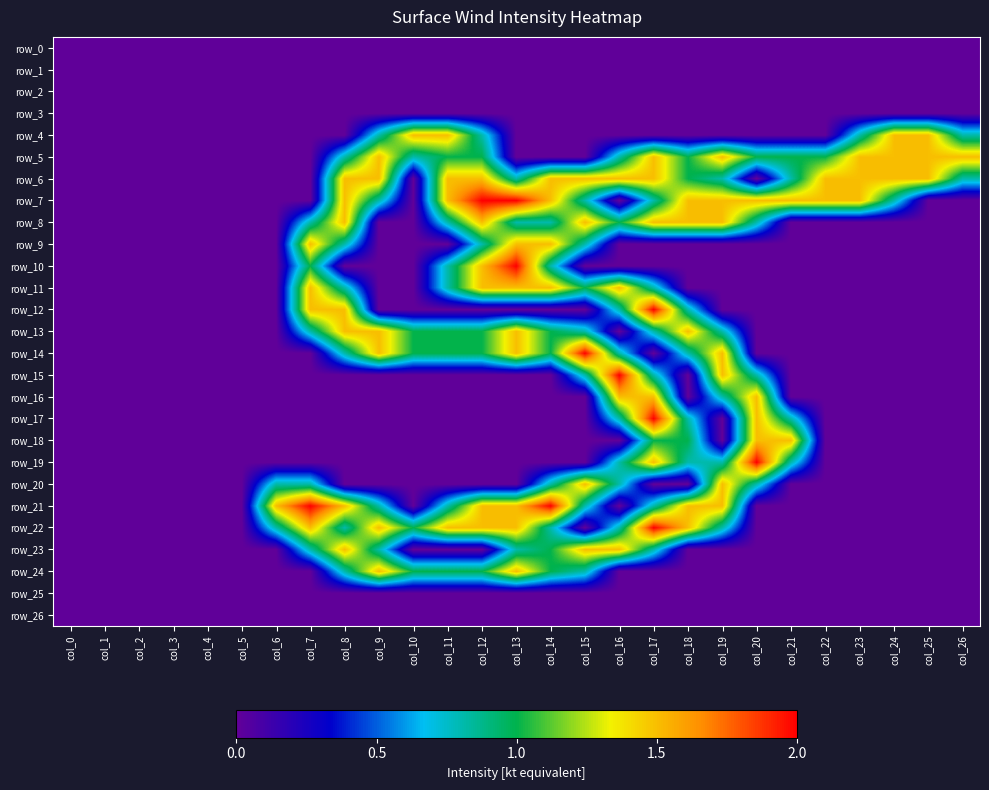

The row_13 series shows 1.0 at col_10. True or false?

True